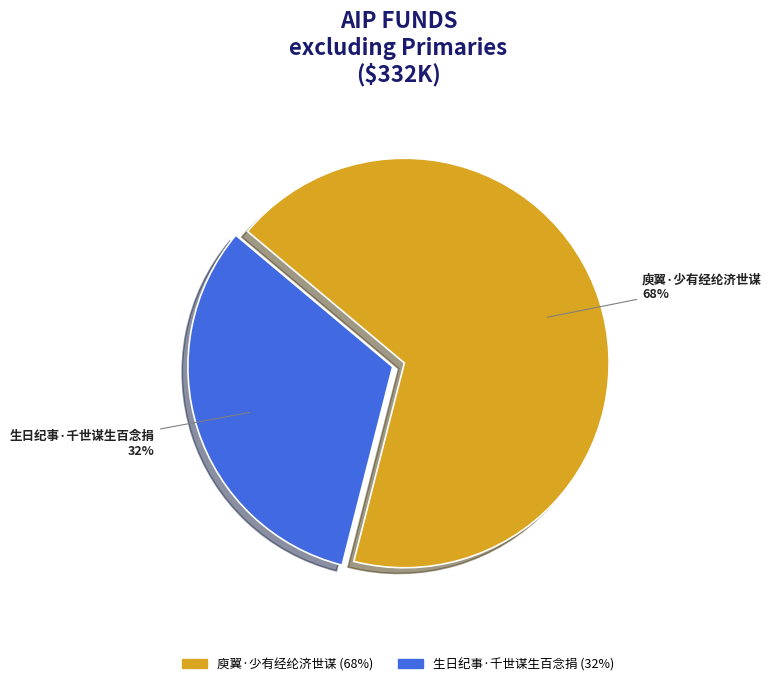

To the nearest percent, what is the average slice percentage?

50%